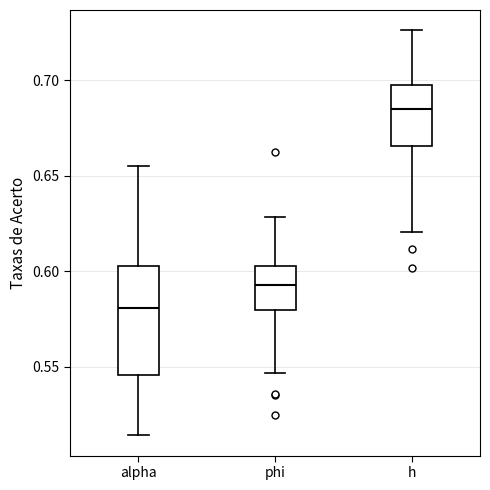

Reading left to right, transcribe this box plot: for each box, give where its median line is, the range the box spans, and where its two whiskers end, as read against the y-axis. The values are not printed on the chart, so give them approximately, as read against the axis.

alpha: median 0.580, box 0.545 to 0.605, whiskers 0.515 to 0.655
phi: median 0.595, box 0.580 to 0.605, whiskers 0.545 to 0.630
h: median 0.685, box 0.665 to 0.700, whiskers 0.620 to 0.725